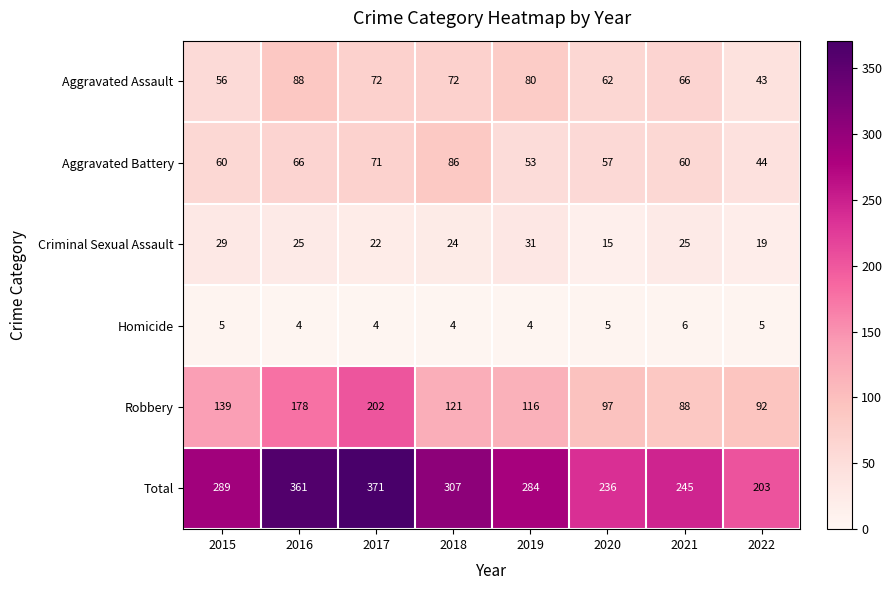

What is the sum of all Total values?

2296